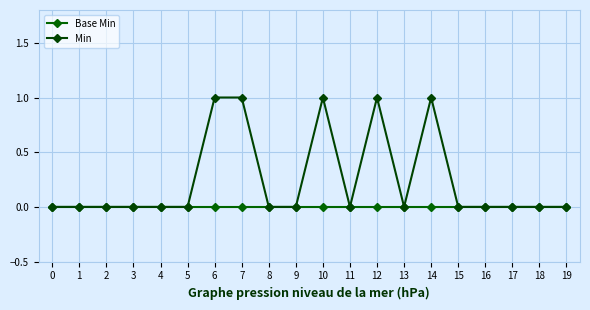

What is the sum of the Min values at 5 and 12?

1